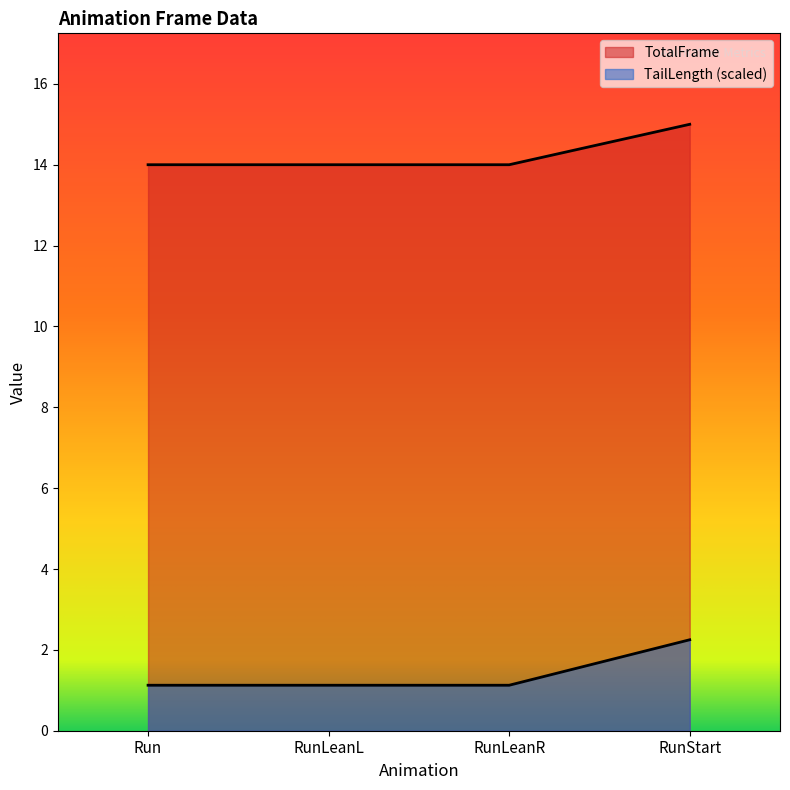

The value of TailLength at RunLeanL is 1.1. True or false?

True